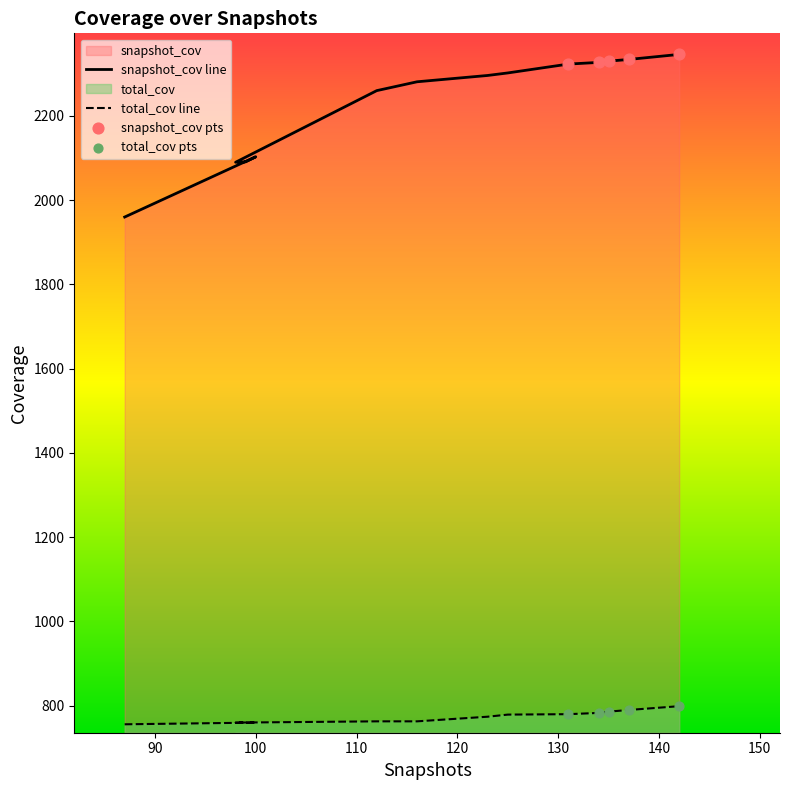

At how many categories does at least one series exceed 2158?

9